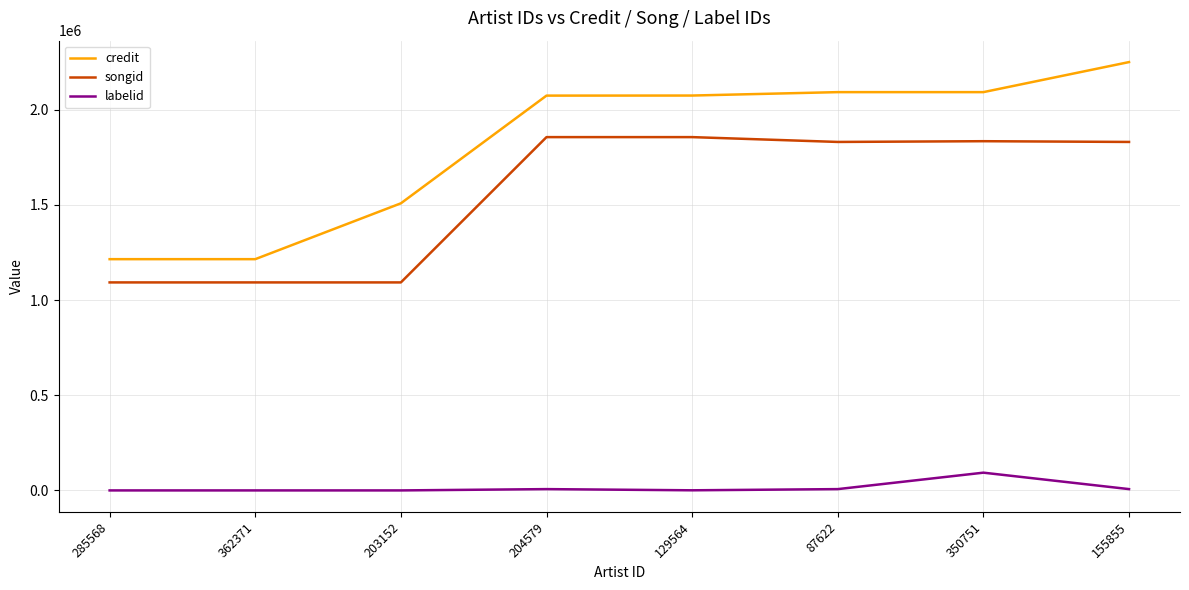

True or false: credit has more than 2 interior local peaks.

False